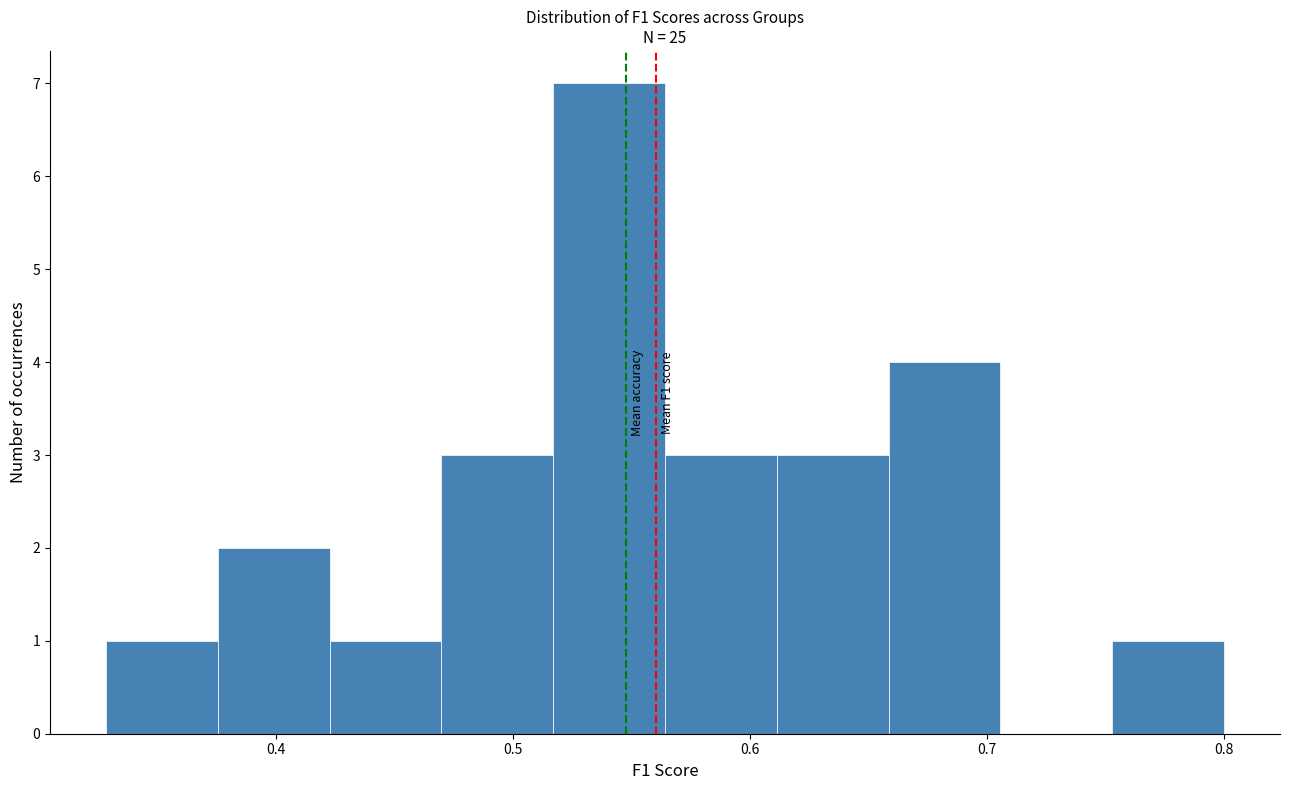

Which range on the x-axis has the tallest bar?

0.52 to 0.56